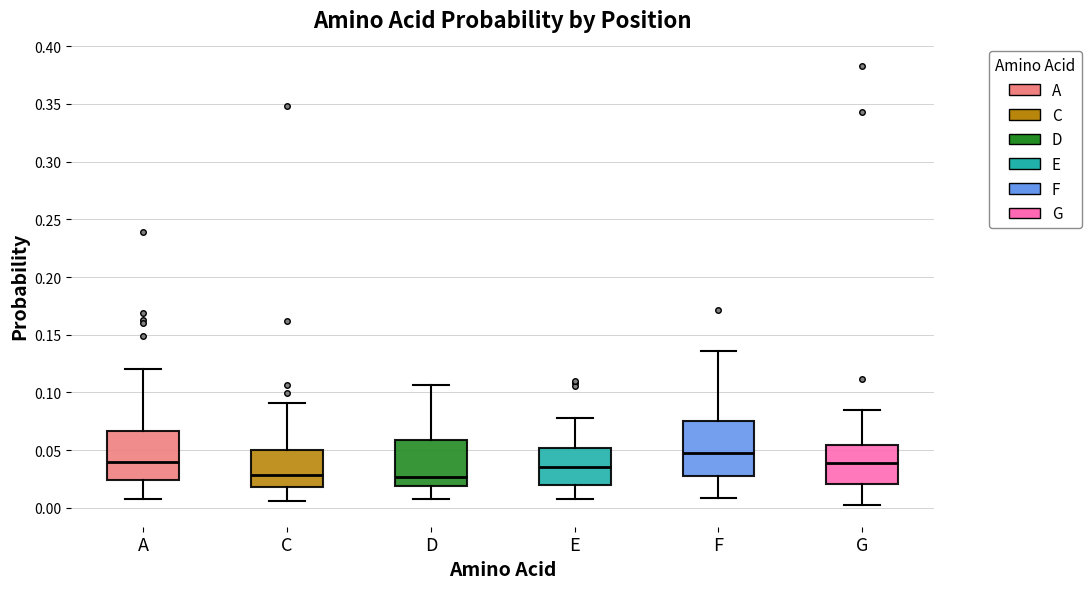

Reading left to right, read every box against the y-axis: the position of its median line, the range the box covers, and the ends of its whiskers. The values are not printed on the chart, so give them approximately, as read against the axis.

A: median 0.040, box 0.025 to 0.065, whiskers 0.010 to 0.120
C: median 0.030, box 0.020 to 0.050, whiskers 0.005 to 0.090
D: median 0.025, box 0.020 to 0.060, whiskers 0.010 to 0.105
E: median 0.035, box 0.020 to 0.050, whiskers 0.005 to 0.080
F: median 0.045, box 0.030 to 0.075, whiskers 0.010 to 0.135
G: median 0.040, box 0.020 to 0.055, whiskers 0.005 to 0.085